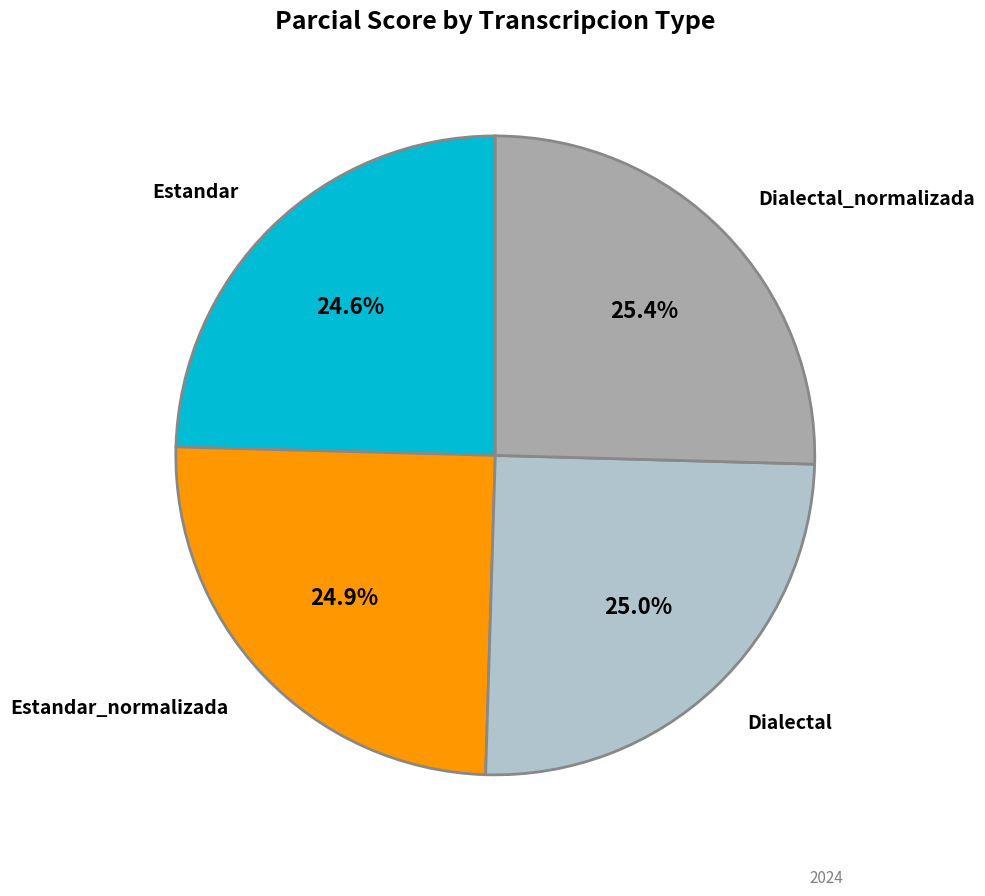

To the nearest percent, what is the average slice percentage?

25%